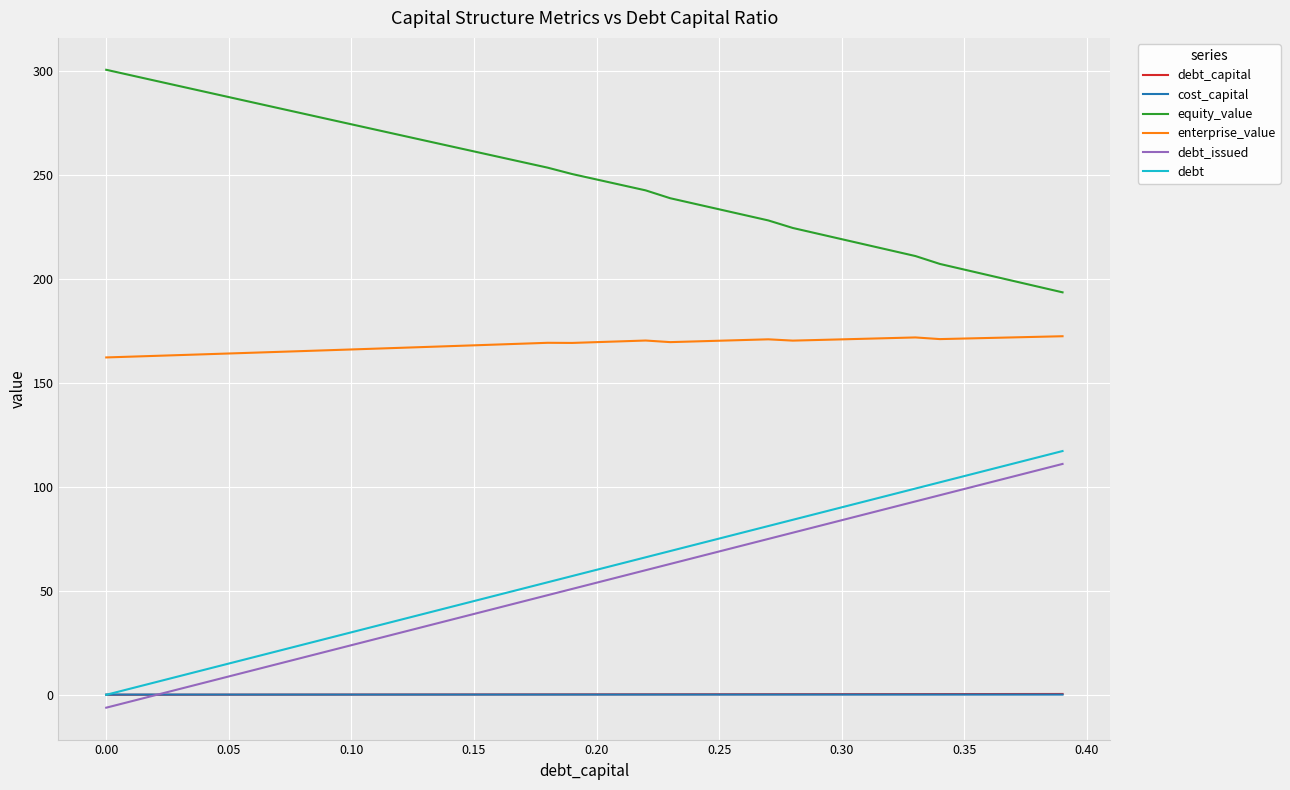

Which series has the largest total across all categories?

equity_value